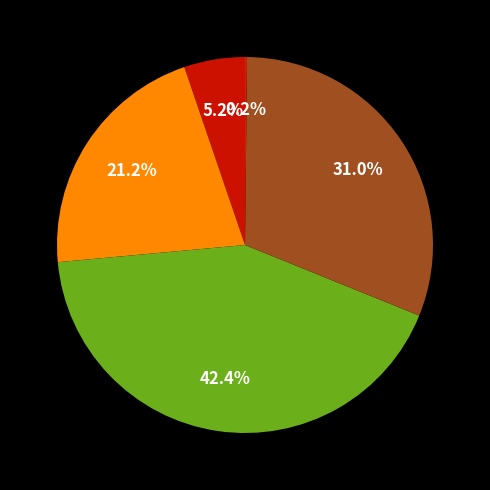

Is there a majority slice in this chart?

No